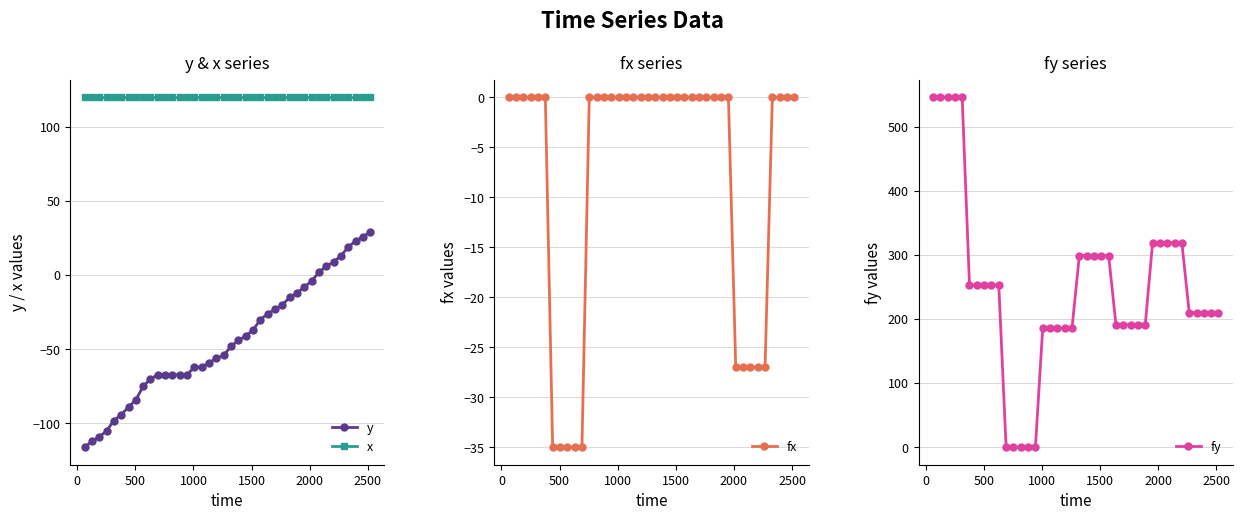

True or false: y and x cross at least once.

False